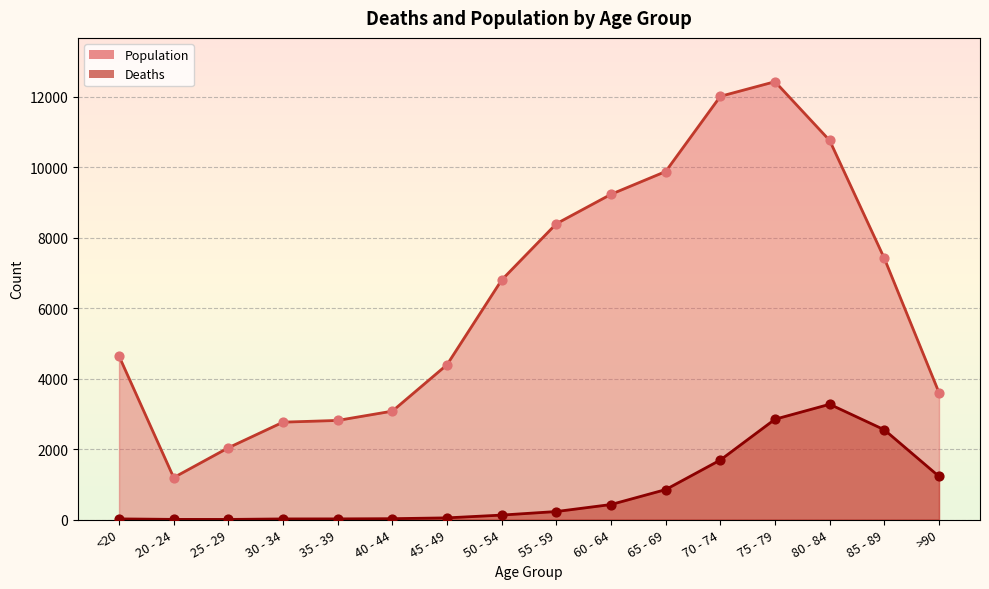

Which series contains the lowest Y value?

Deaths